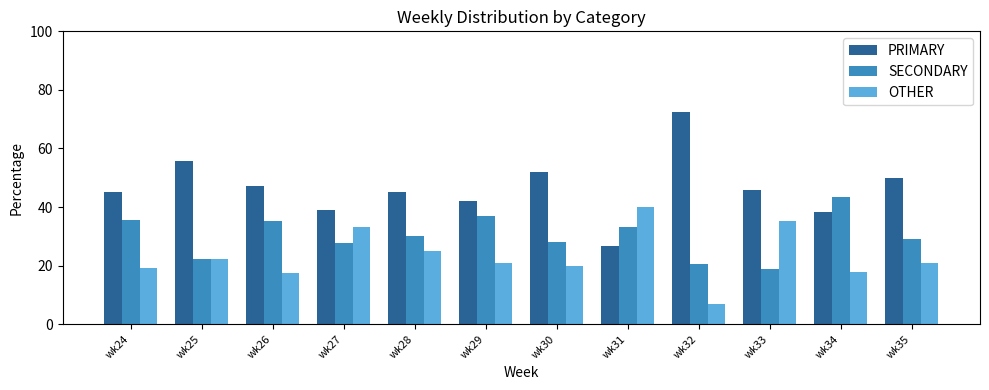

What is the value of the OTHER bar at the 10th from the left?

35.1